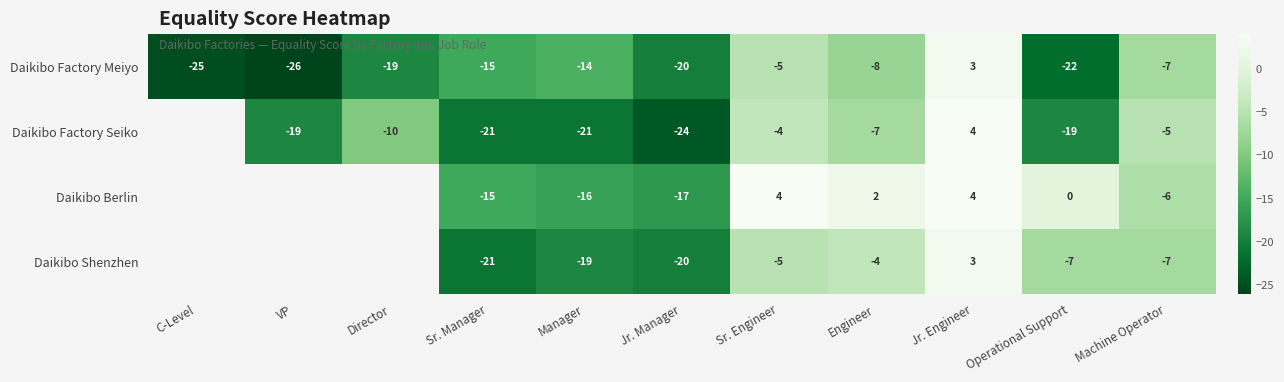

What is the difference between the highest and lowest values at Engineer?

10